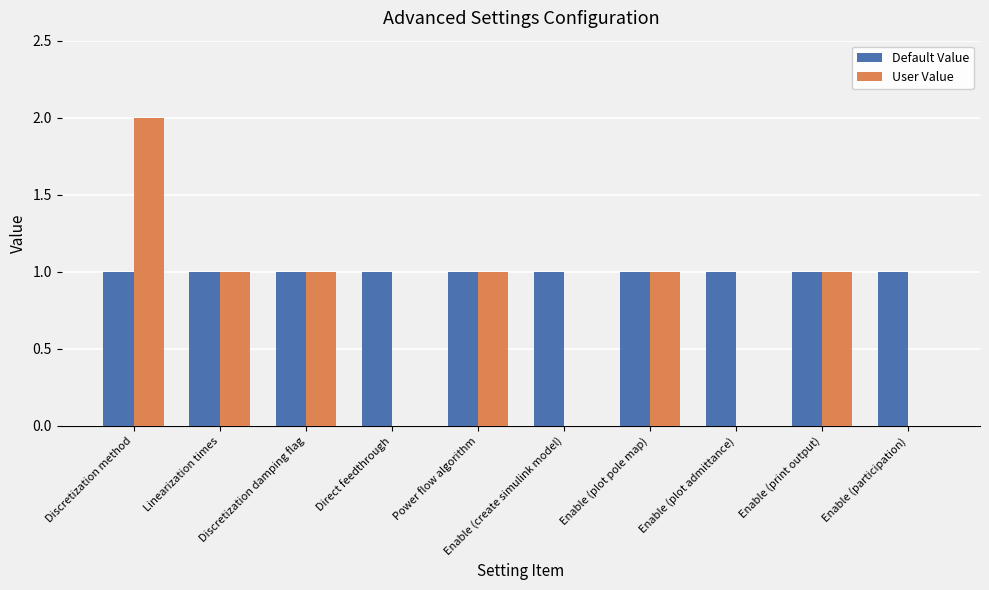

Which series has the widest spread of values?

User Value